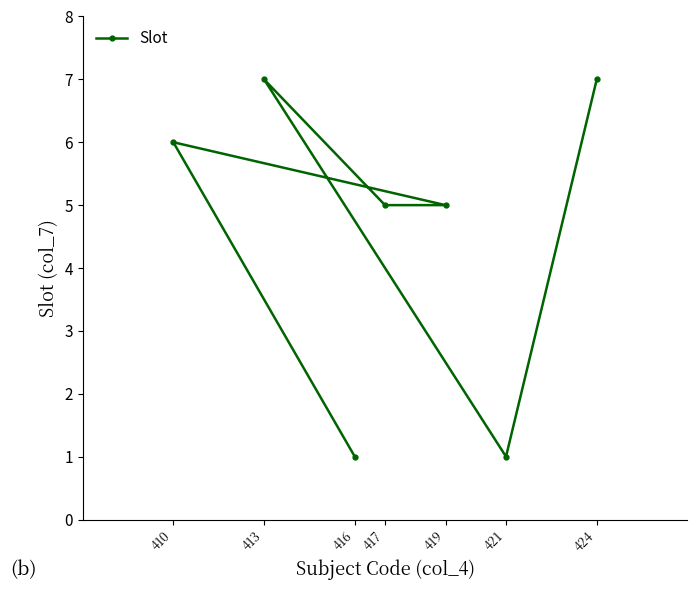

List the labels in order of value, smallest first.

416, 421, 419, 417, 410, 413, 424